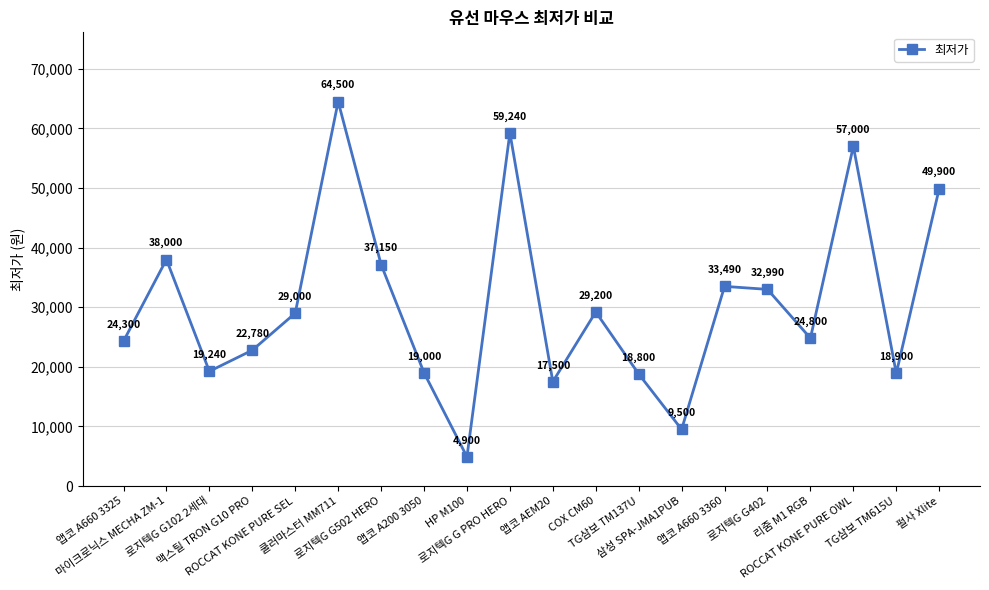

How many categories are shown in the chart?

20